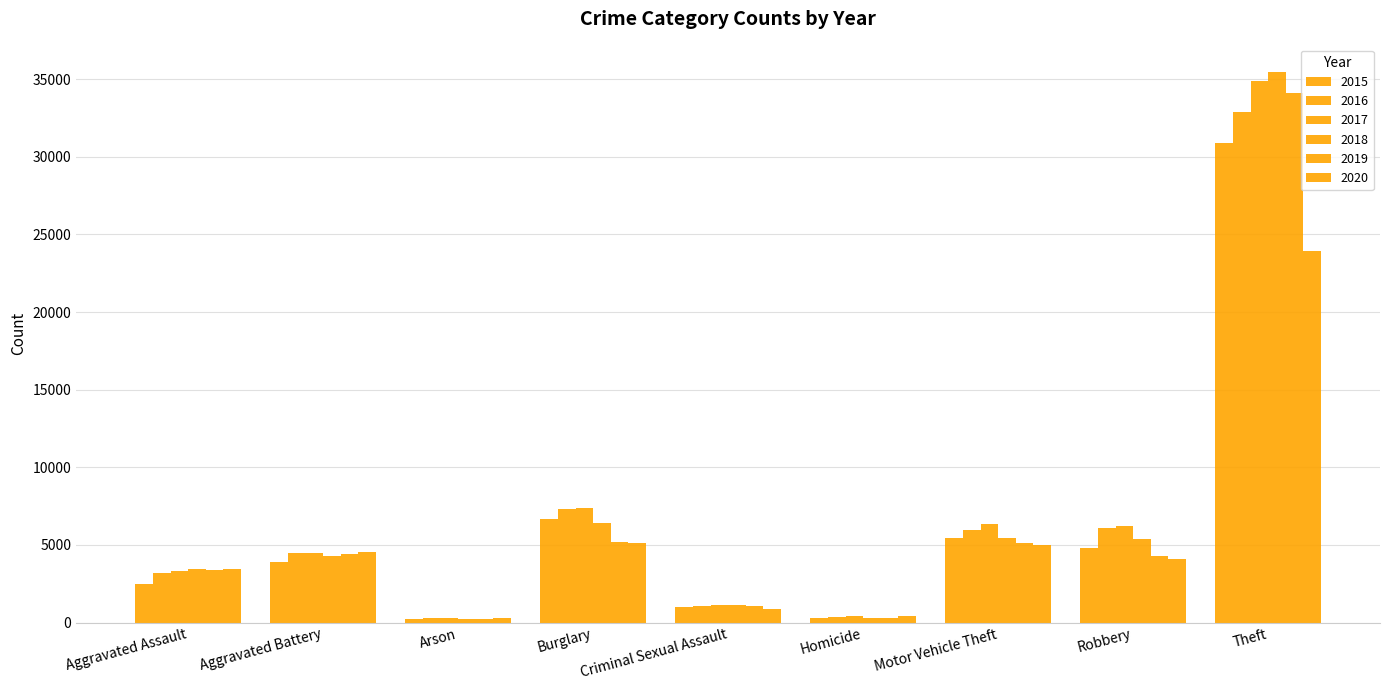

What is the label of the 9th bar from the right?

Aggravated Assault